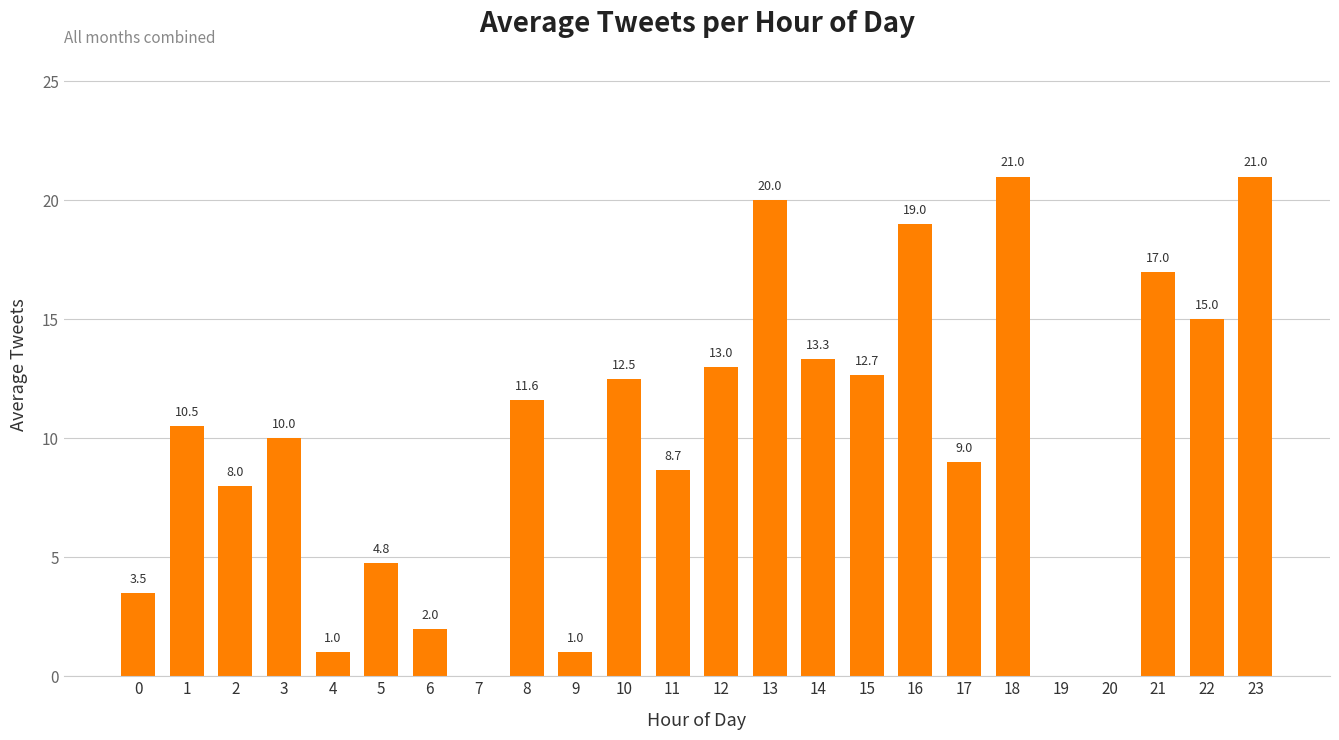

True or false: the data shows 1.0 at 4.

True